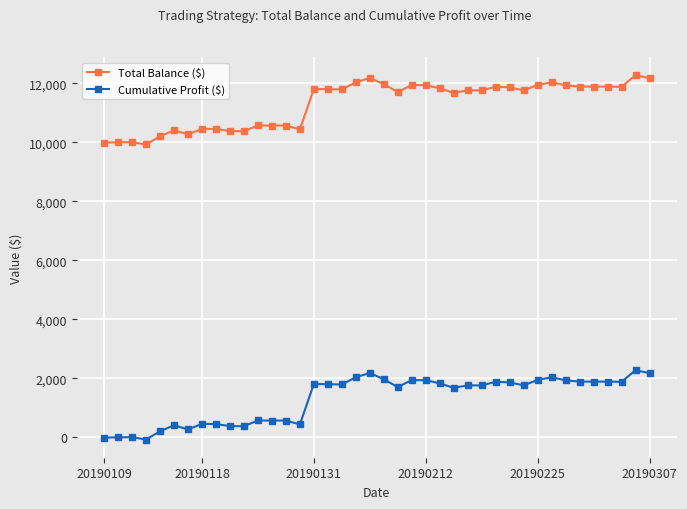

What is the sum of all Cumulative Profit ($) values?

52357.1